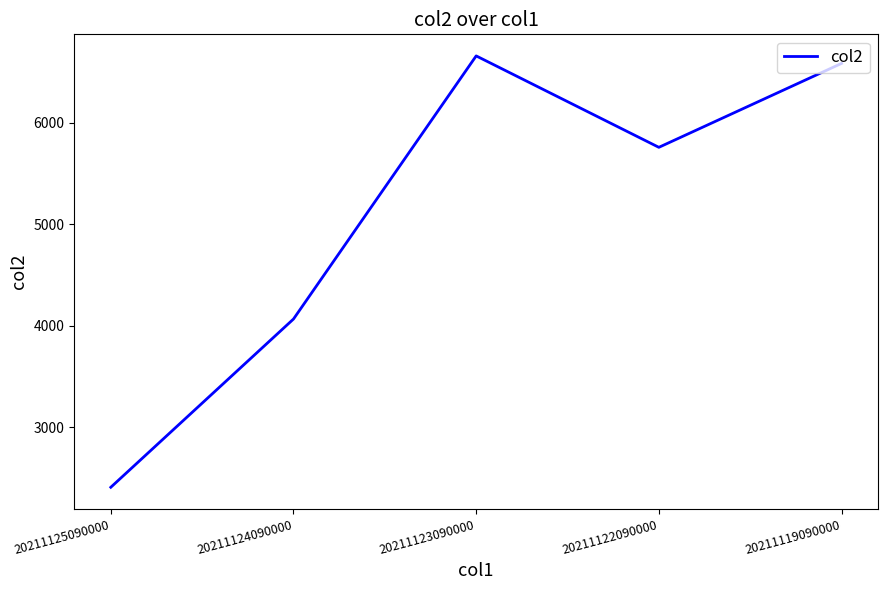

What is the difference between the values at 20211123090000 and 20211125090000?

4251